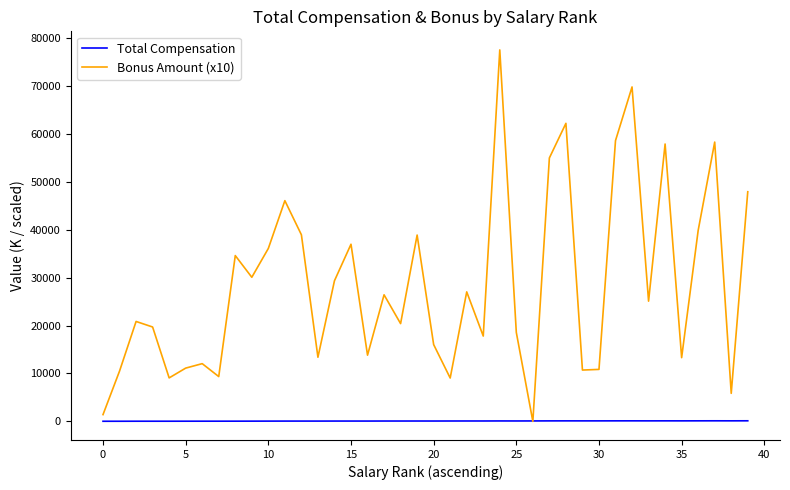

What is the greatest value displayed?

77484.0